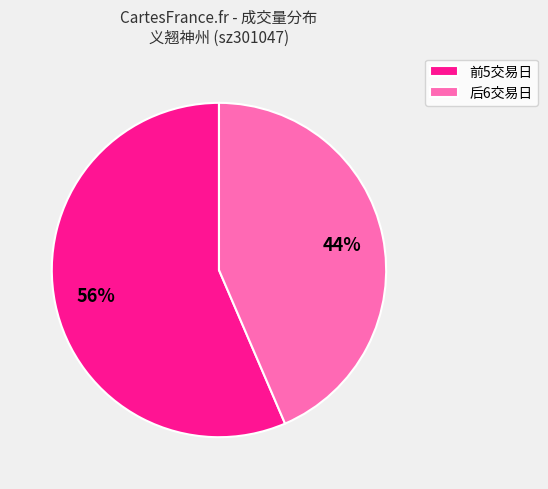

To the nearest percent, what is the combined percentage of 后6交易日 and 前5交易日?

100%